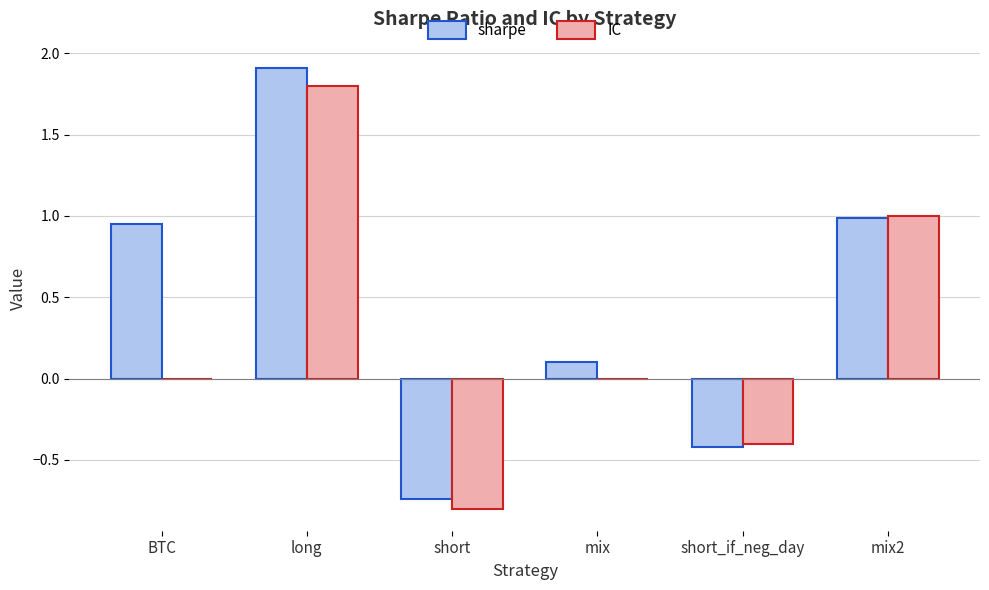

What is the maximum value for sharpe?

1.9